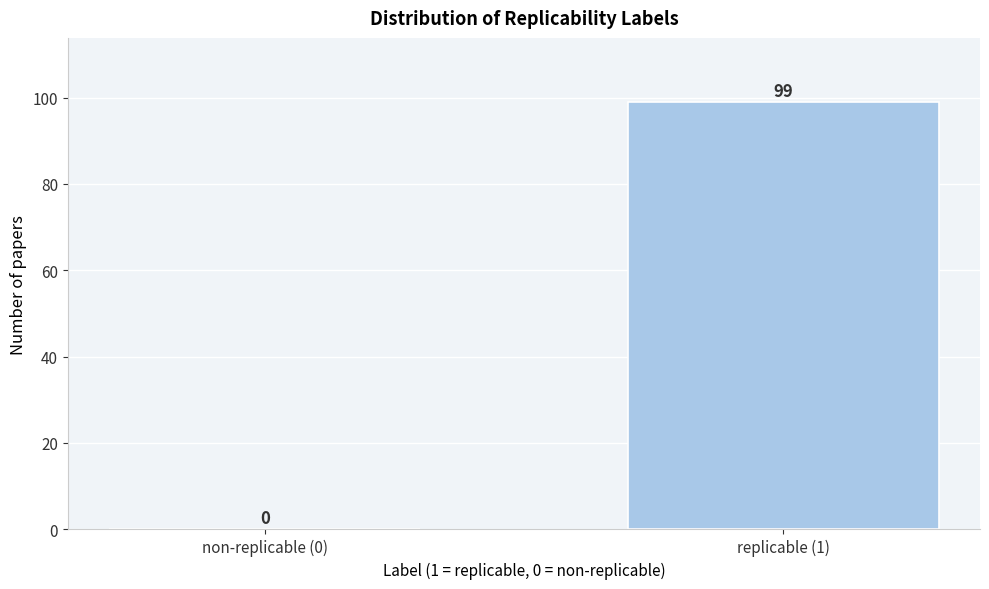

Reading right to left, transcribe all the data shown in this chart.

replicable (1)=99	non-replicable (0)=0